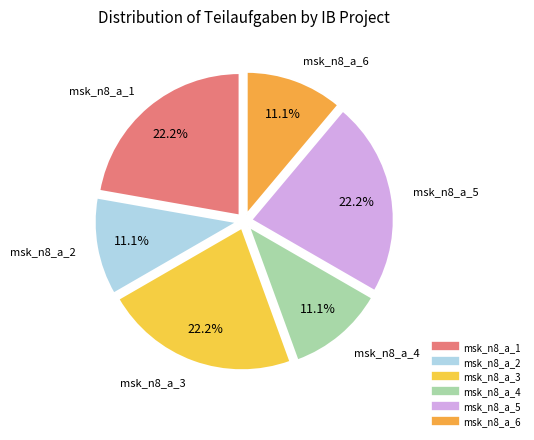

Rank the categories by value from lowest to highest.

msk_n8_a_2, msk_n8_a_4, msk_n8_a_6, msk_n8_a_1, msk_n8_a_3, msk_n8_a_5